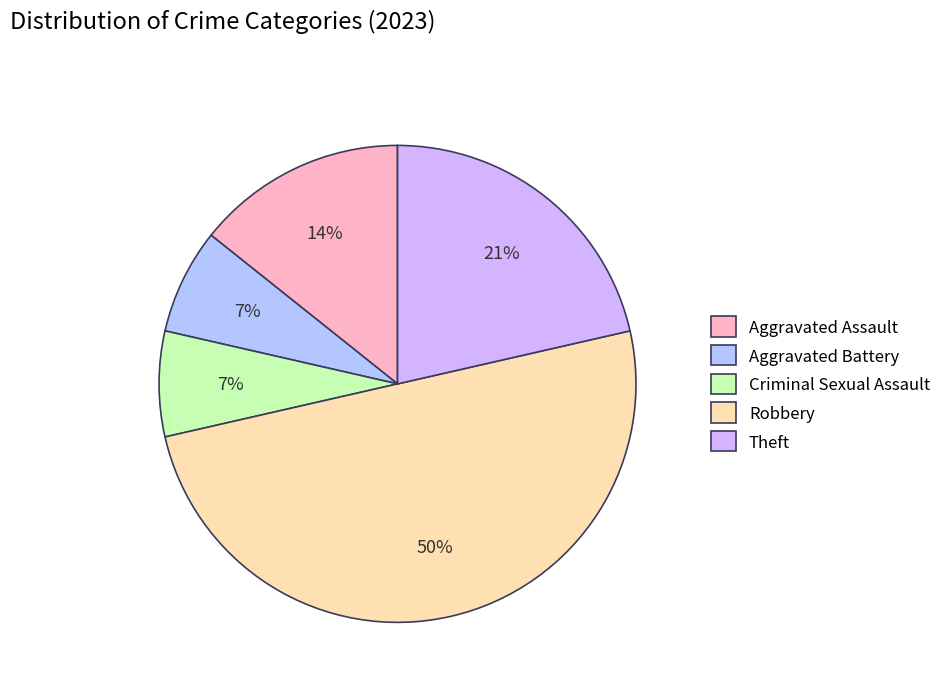

To the nearest percent, what percentage of the pie is Robbery?

50%